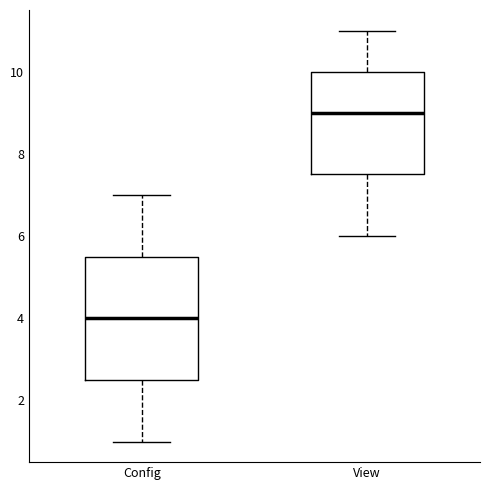

Where is the upper edge of the box for View on the y-axis? The values are not printed on the chart, so give them approximately, as read against the axis.

10.0